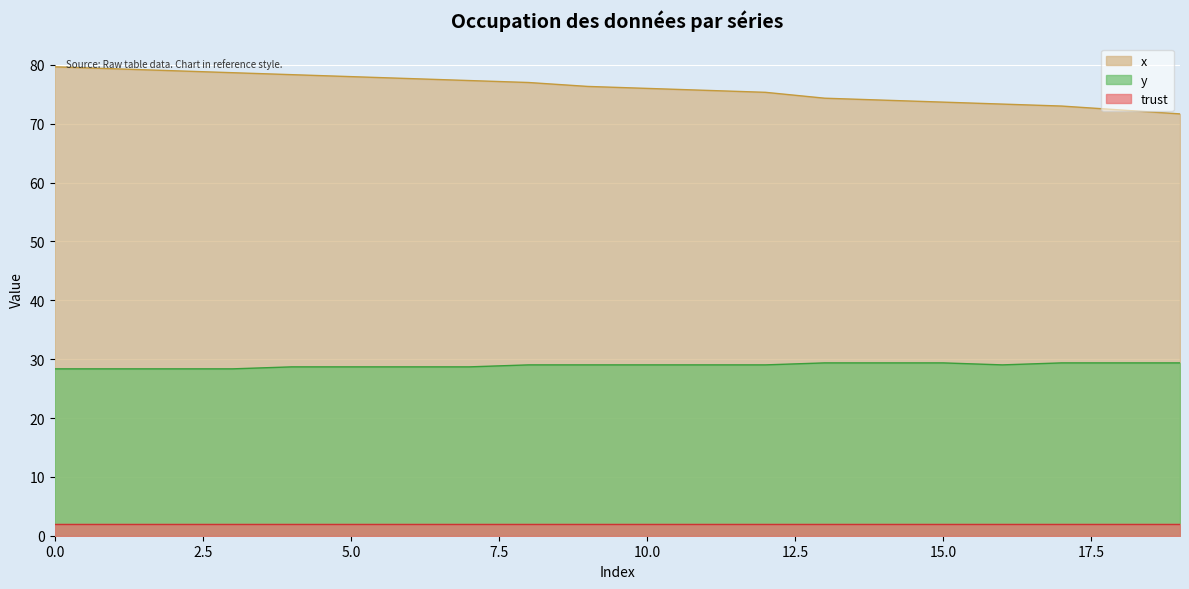

Does the chart display data point markers on the line(s)?

No